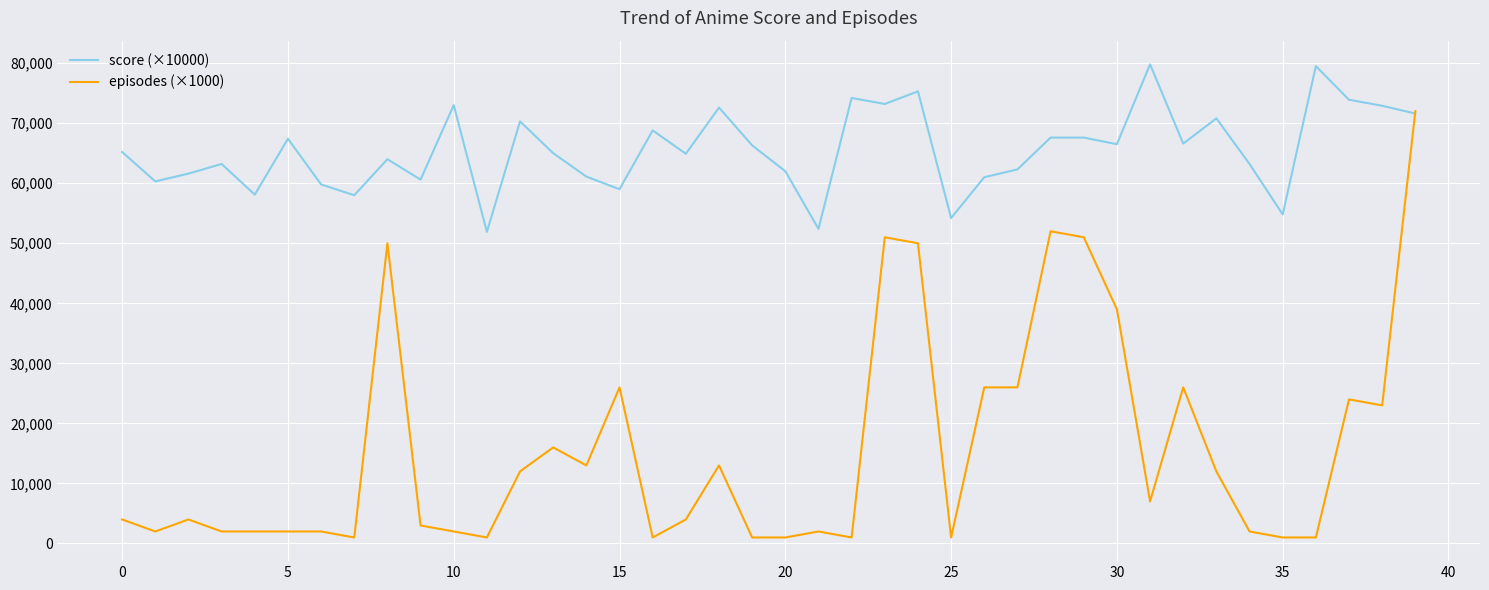

What is the difference between the maximum and second lowest values in the score (×10000) series?

27400.0